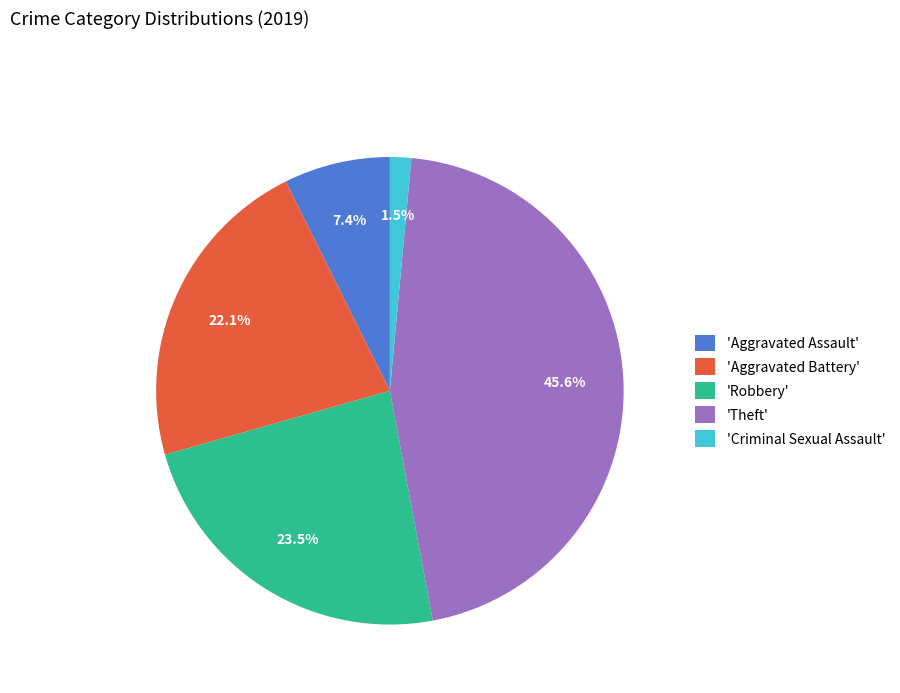

Is there any slice that represents more than half of the pie?

No